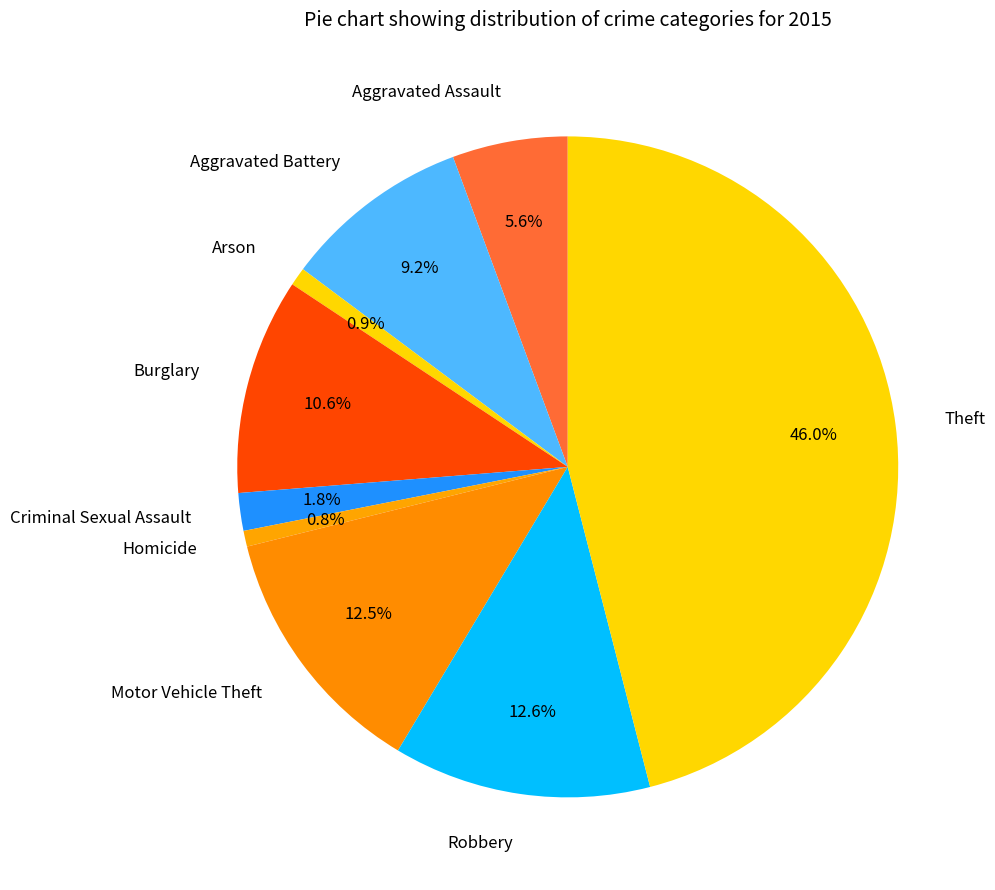

Which slice is the largest?

Theft